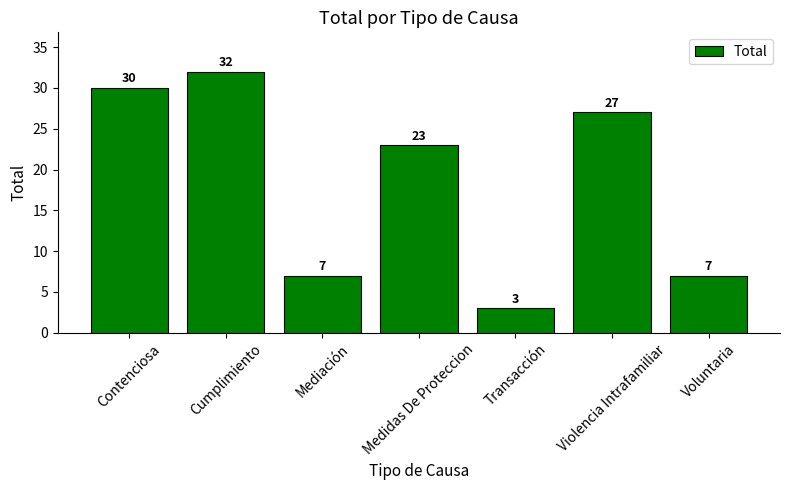

What is the label of the 2nd bar from the left?

Cumplimiento